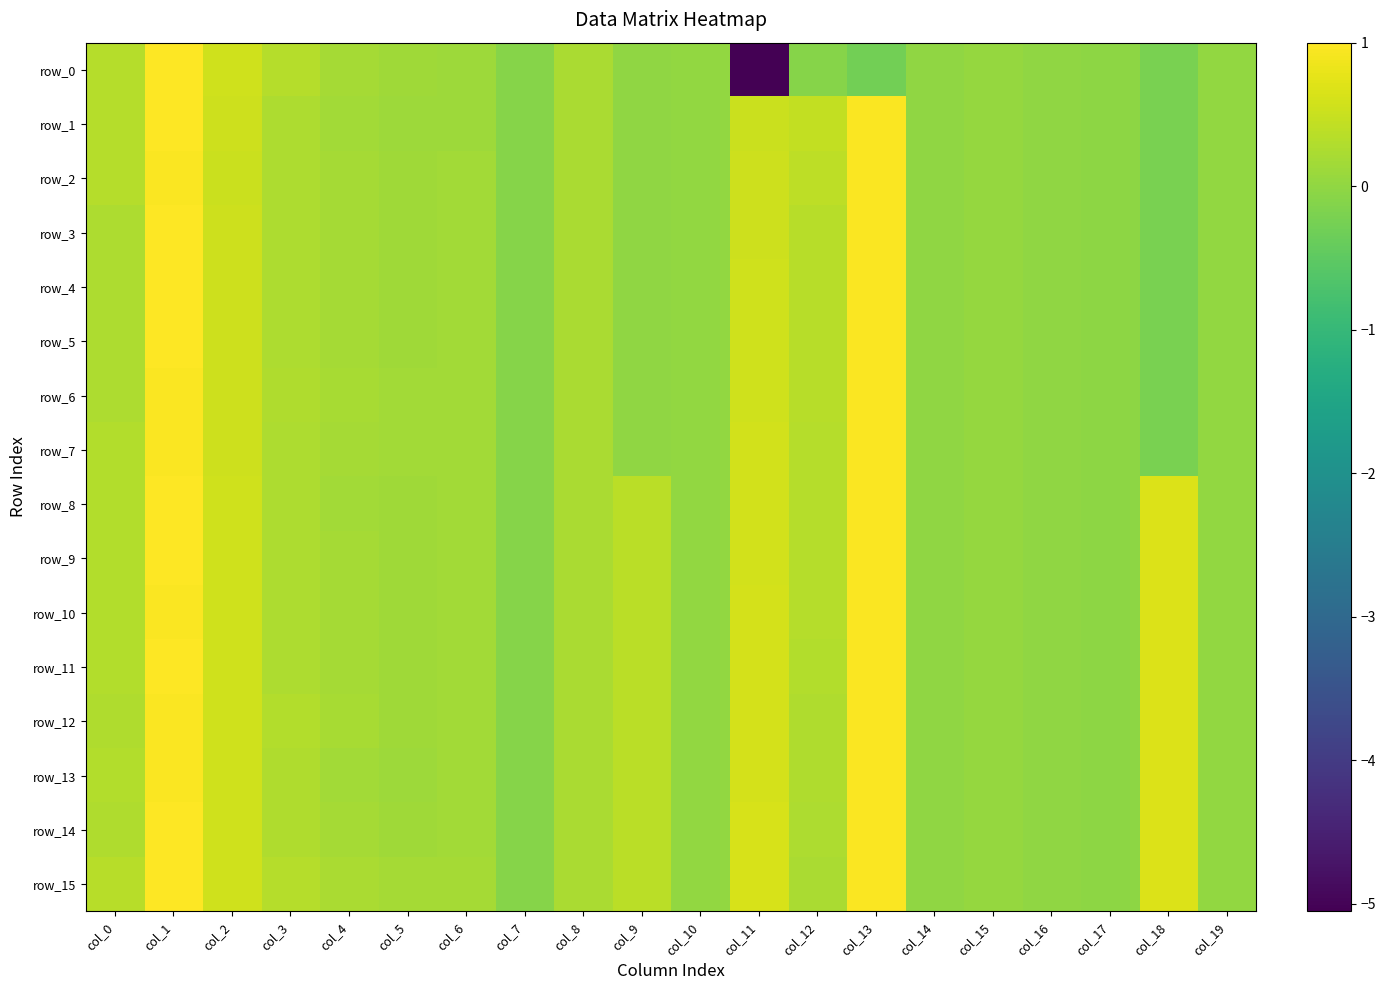

Which series has the widest spread of values?

row_0